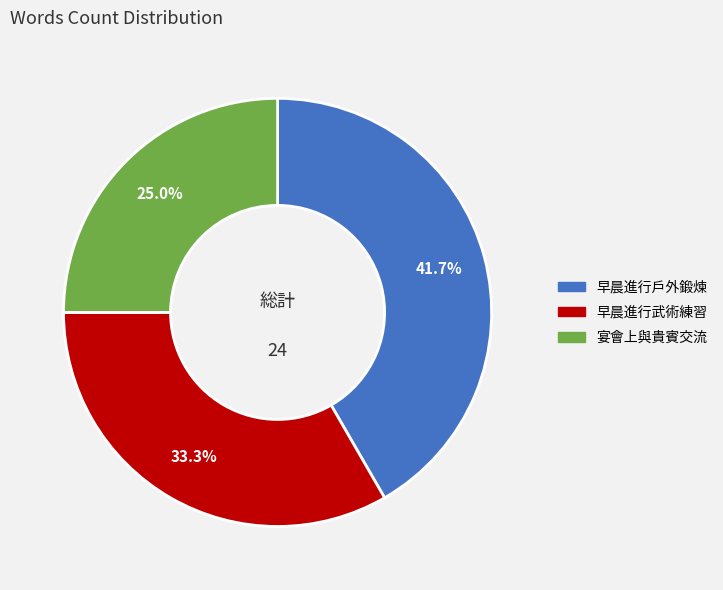

How many slices are in this pie chart?

3